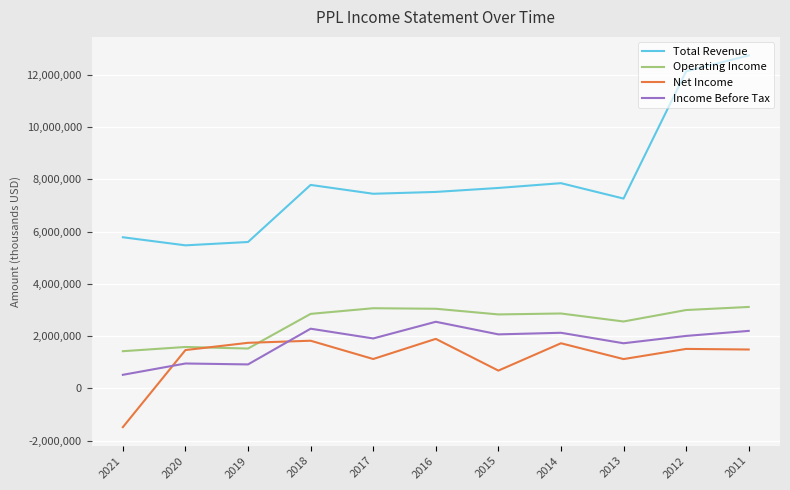

Where is Income Before Tax nearest to the value 1535500?

2013